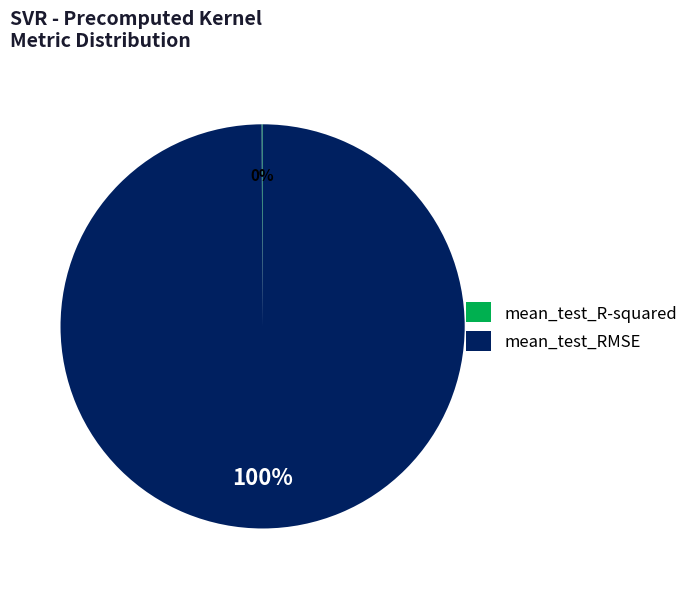

Is it true that mean_test_RMSE is 100% of the pie?

True